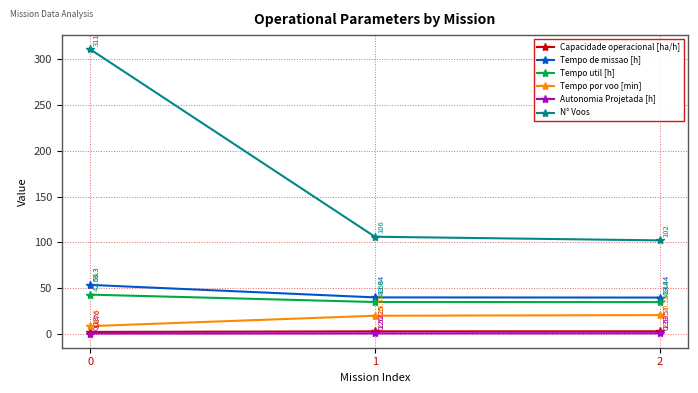

How many lines are shown in the chart?

6